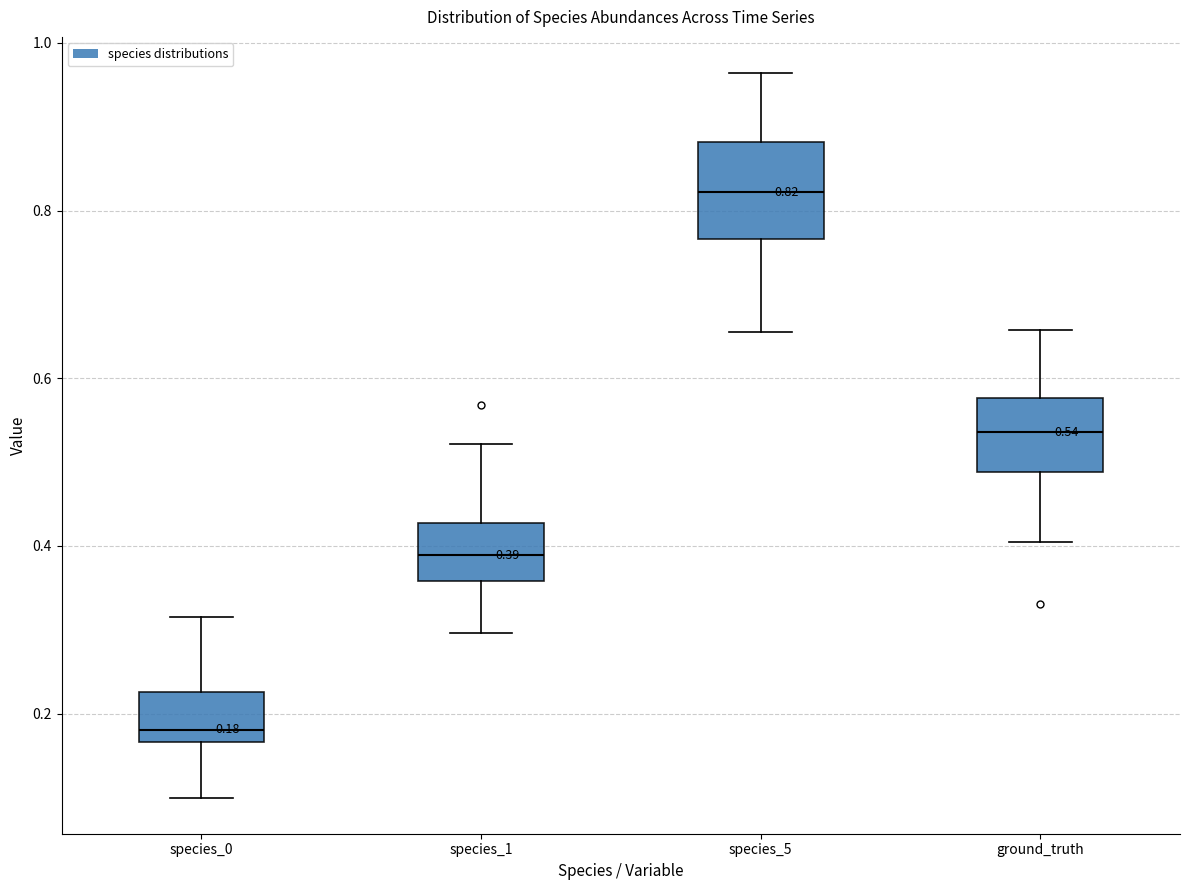

Which box has the highest median line?

species_5